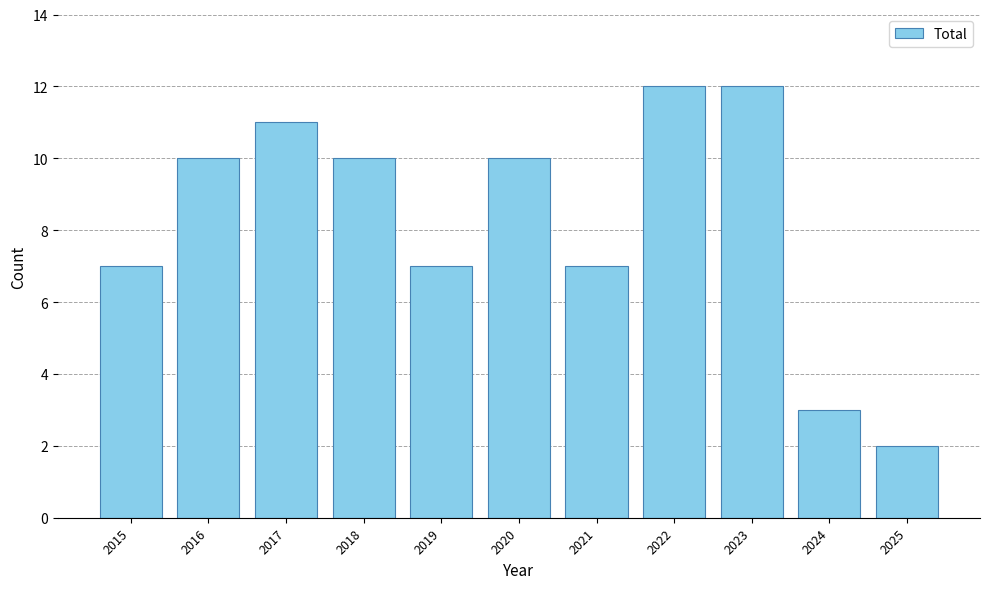

What is the difference between the values at 2020 and 2025?

8